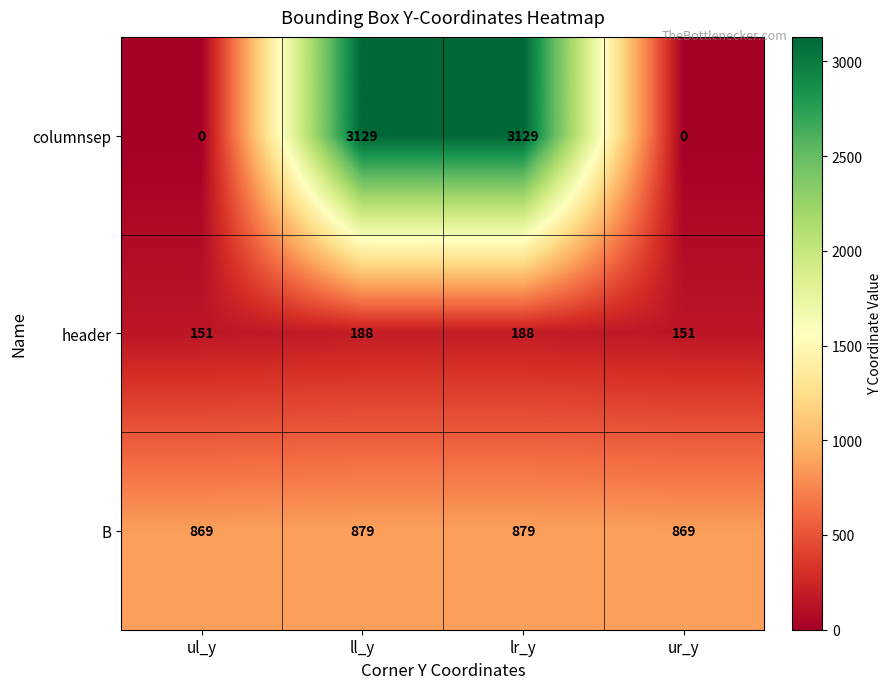

What is the approximate value of columnsep at lr_y, to the nearest 10?

3130